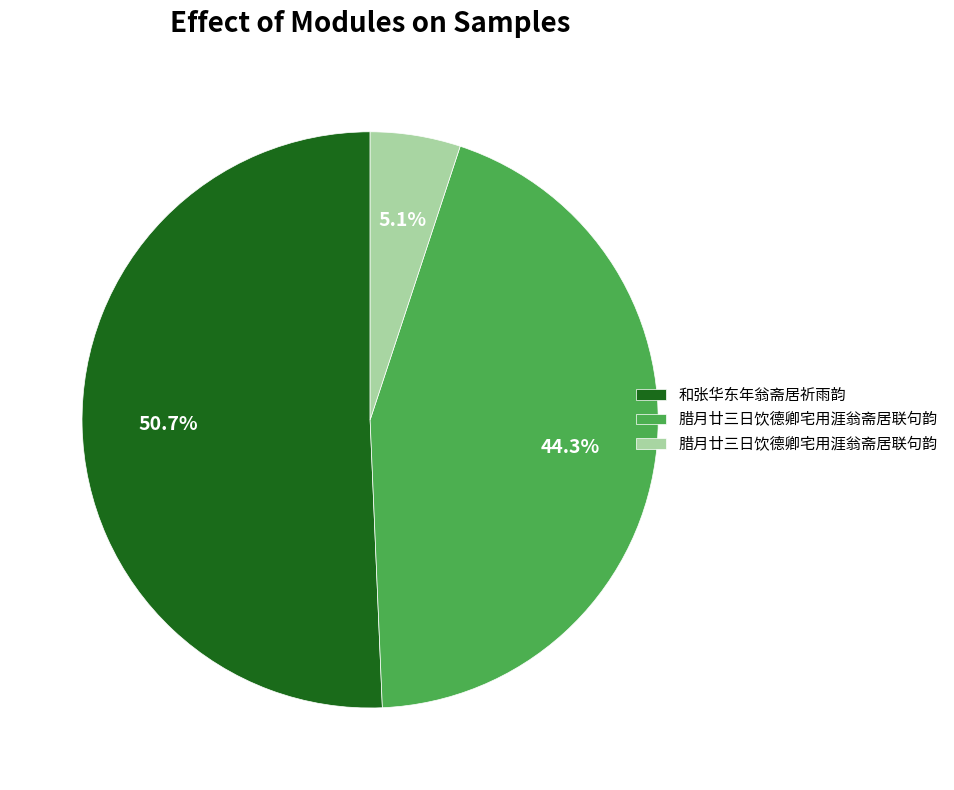

Is there any slice that represents more than half of the pie?

Yes